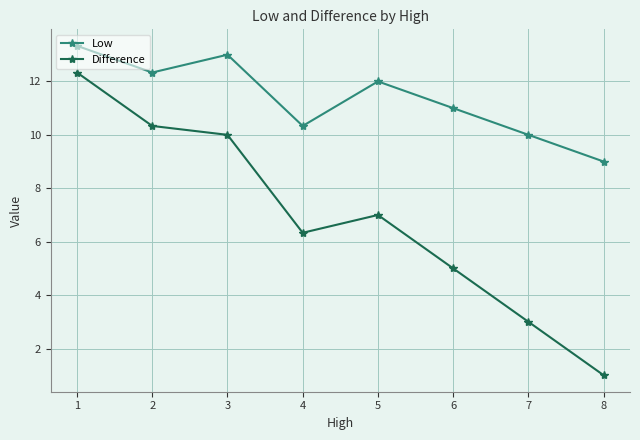

True or false: Difference and Low intersect in this chart.

False